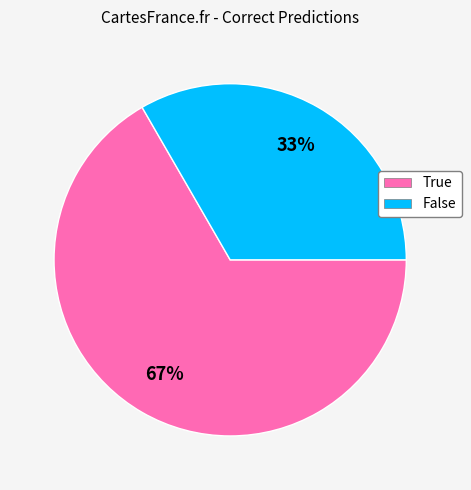

Does any single category account for the majority?

Yes